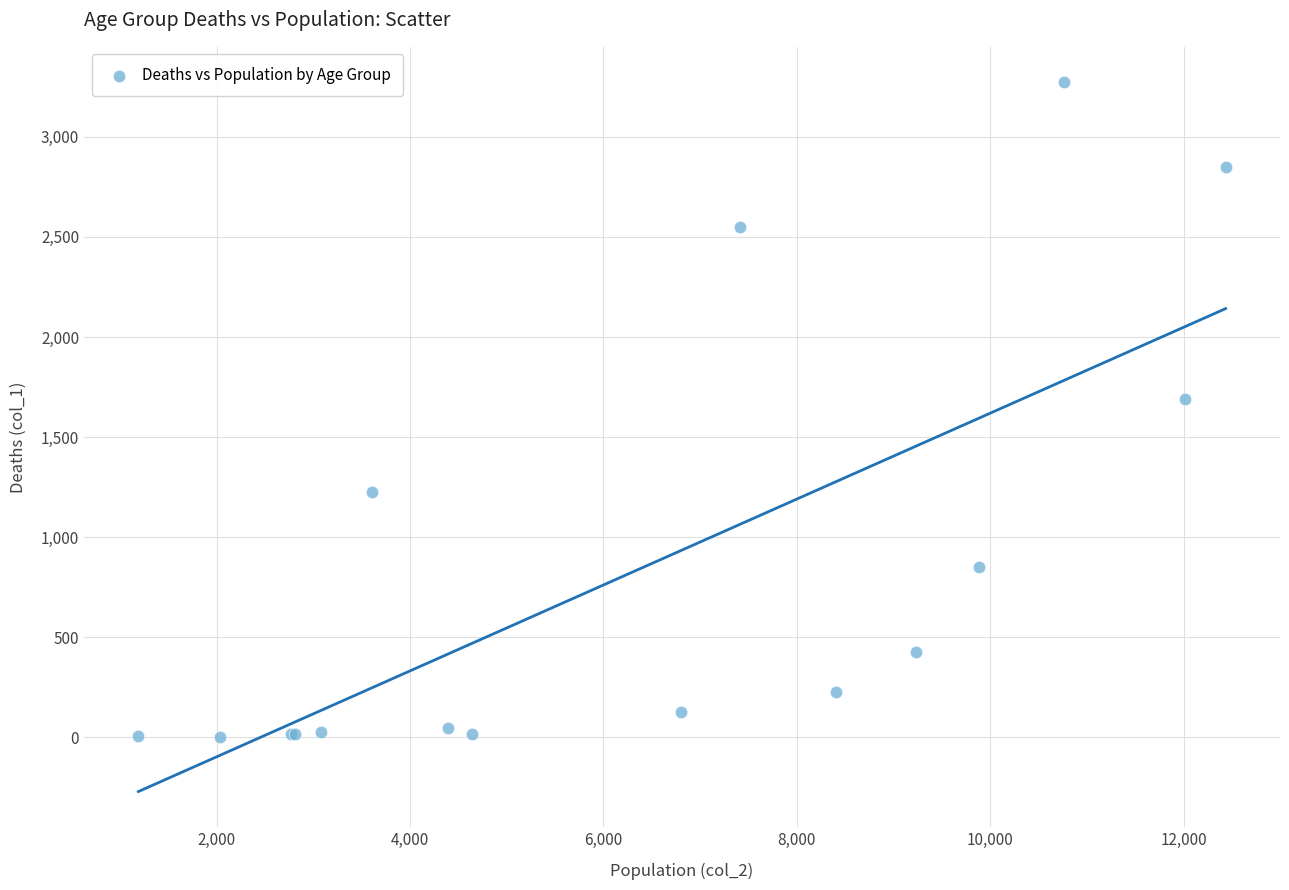

What Y value in the scatter plot is closest to 1638?

1690